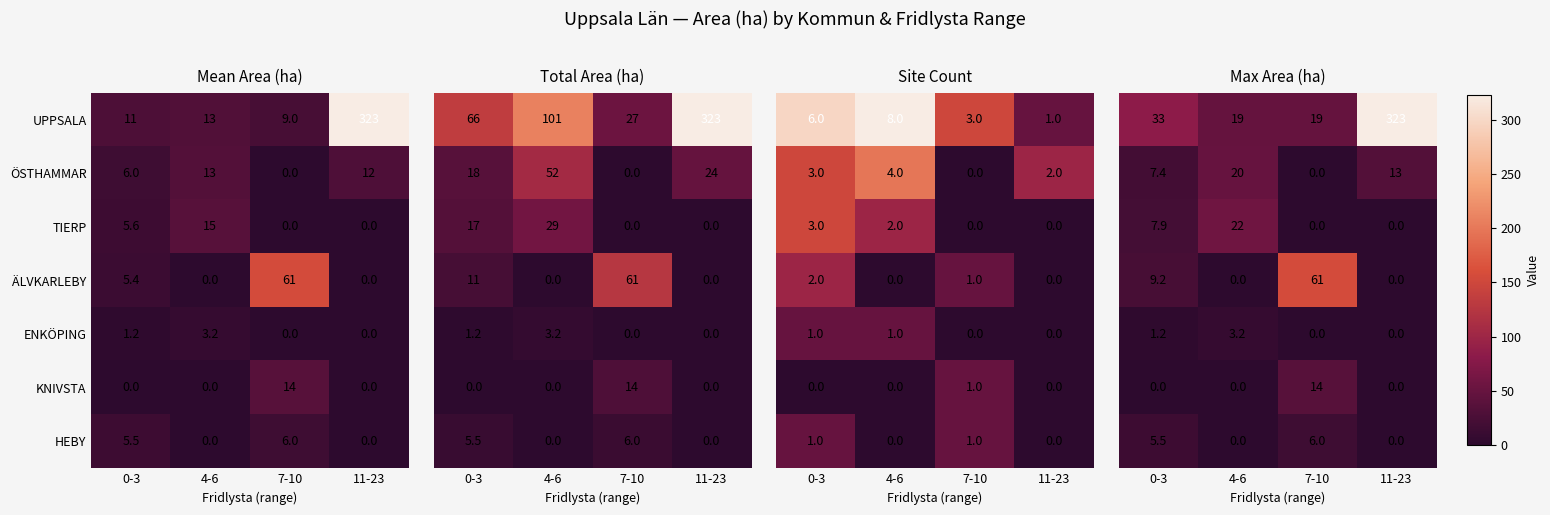

True or false: HEBY has a value of -1.9 at 4-6.

False